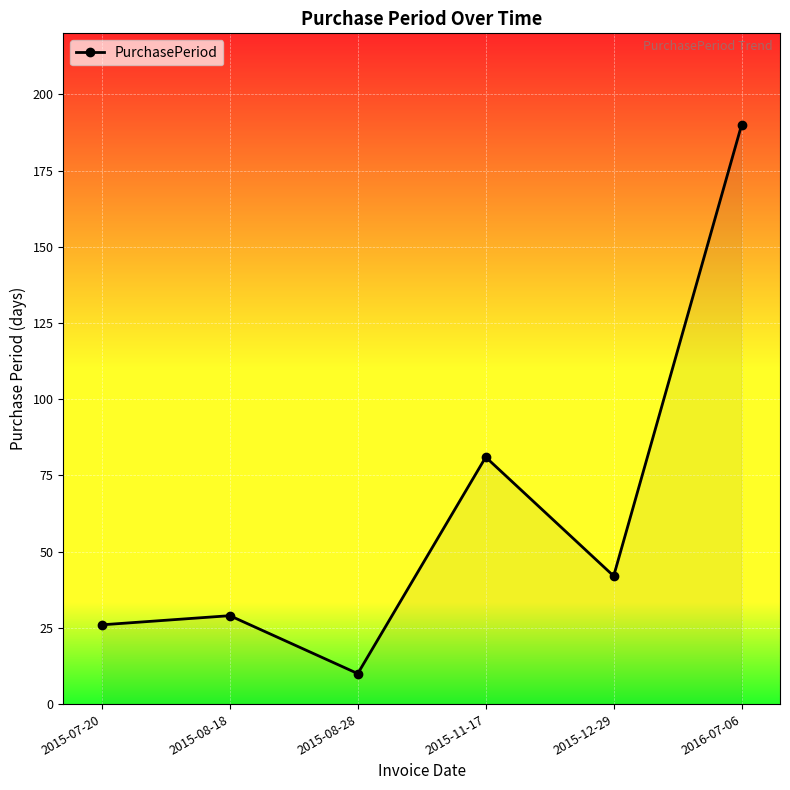

True or false: there are more than 0 points higher than both neighbors.

True